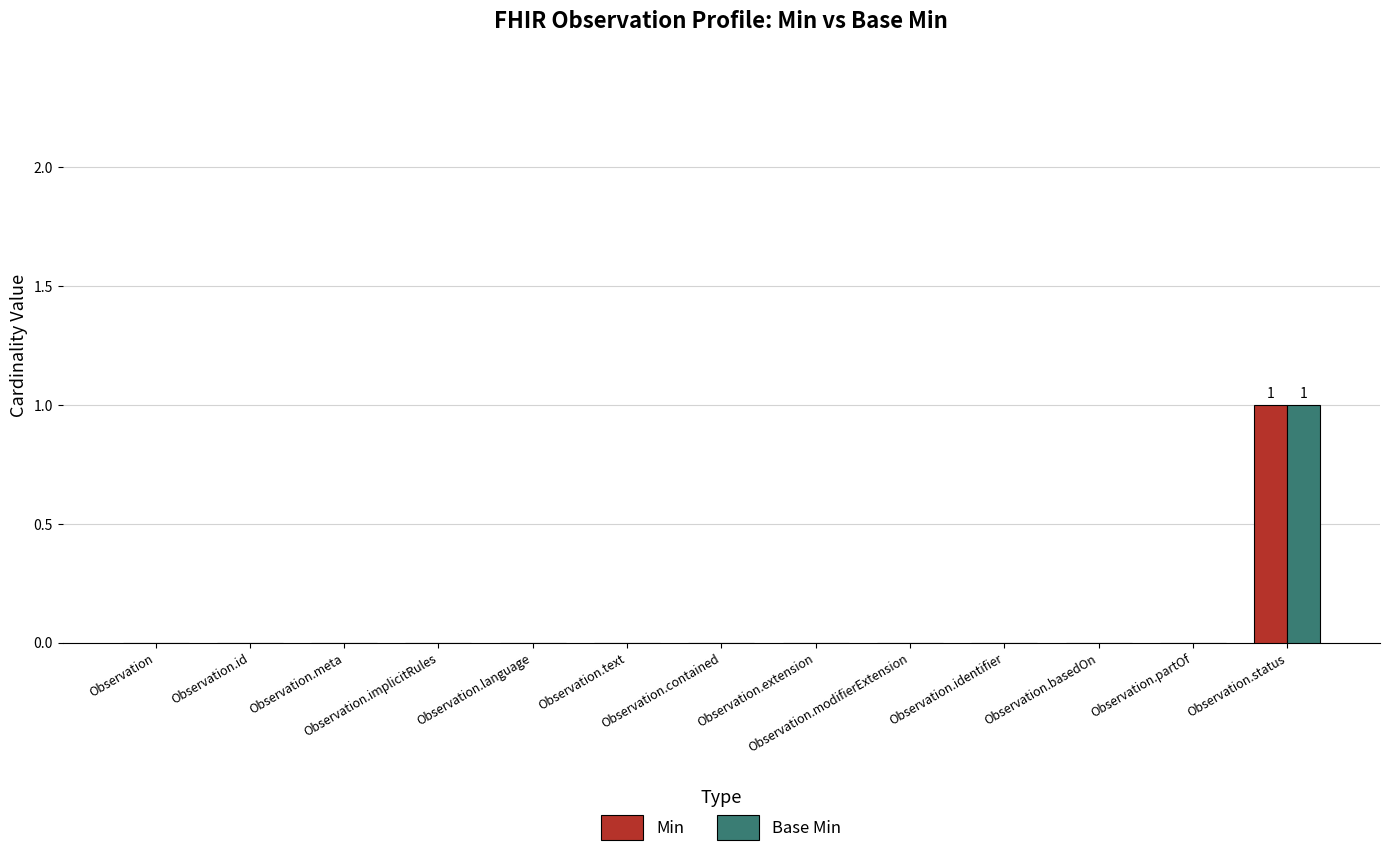

What are all the series names shown in the legend?

Min, Base Min